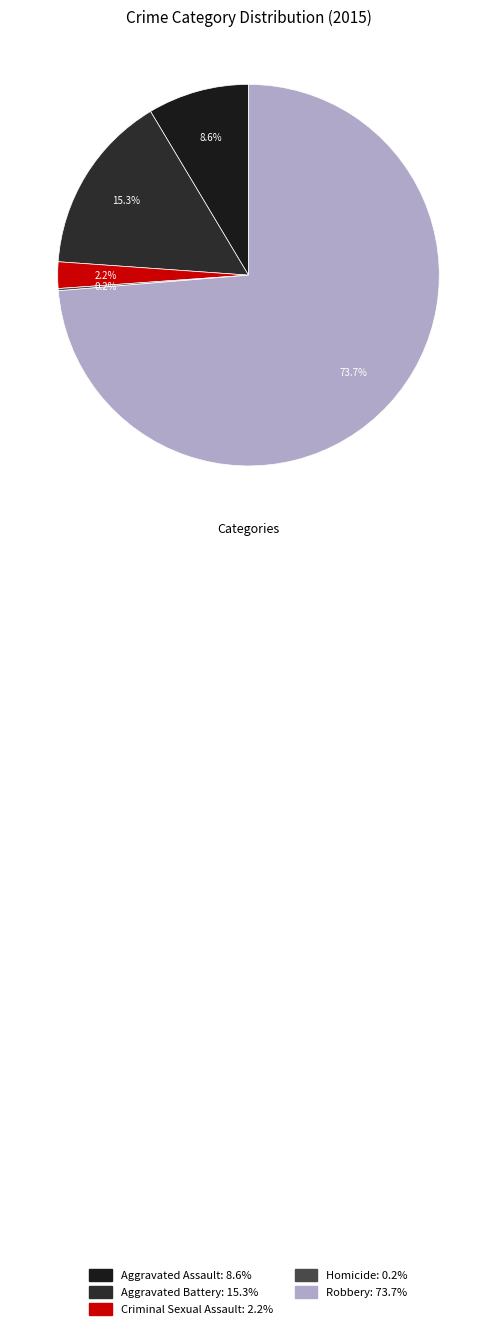

Which category accounts for the majority?

Robbery